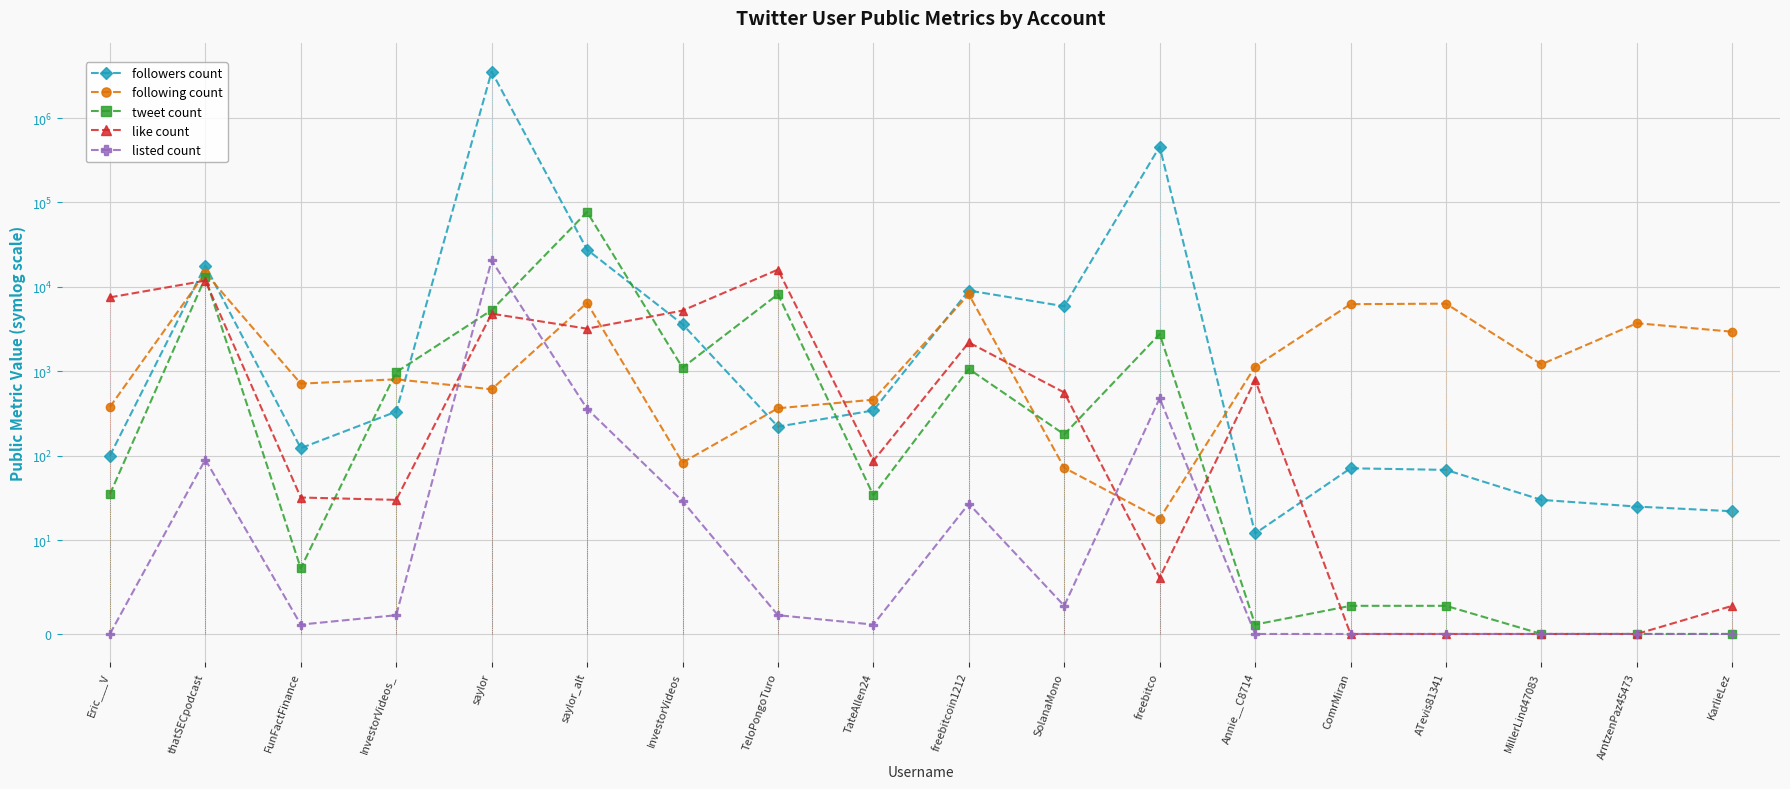

What position from the right is saylor_alt?

13